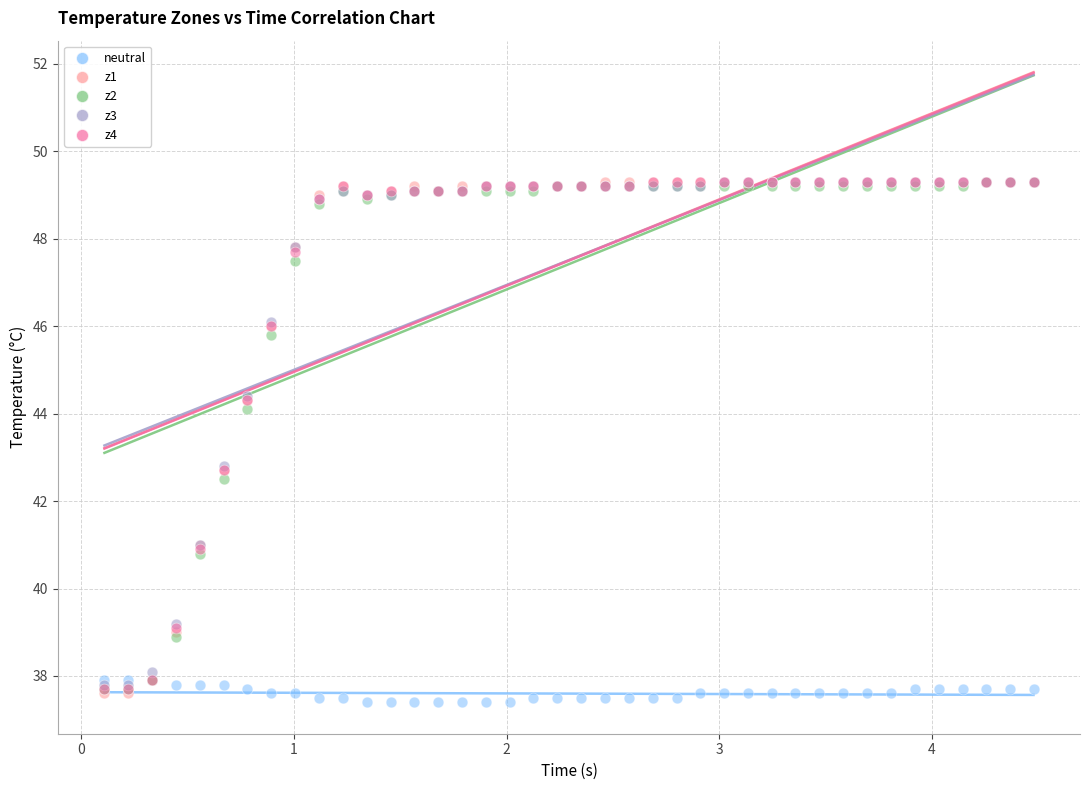

What are all the series names shown in the legend?

neutral, z1, z2, z3, z4